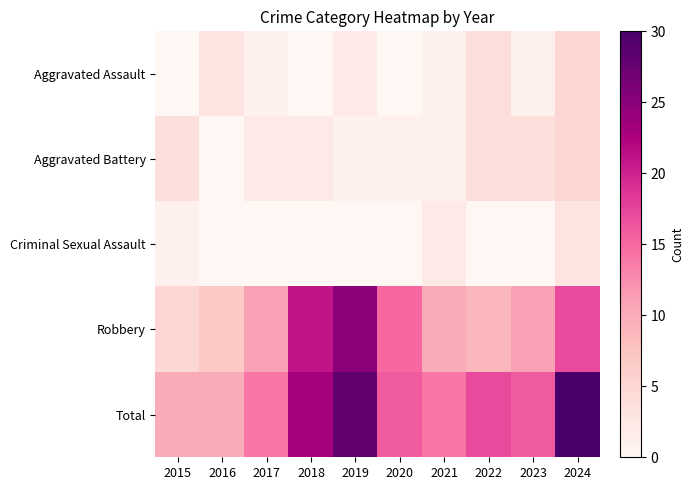

Reading left to right, list all the values displayed in this chart.

Aggravated Assault: 2015=0	2016=3	2017=1	2018=0	2019=2	2020=0	2021=1	2022=4	2023=1	2024=5
Aggravated Battery: 2015=4	2016=0	2017=2	2018=2	2019=1	2020=1	2021=1	2022=4	2023=4	2024=5
Criminal Sexual Assault: 2015=1	2016=0	2017=0	2018=0	2019=0	2020=0	2021=2	2022=0	2023=0	2024=3
Robbery: 2015=5	2016=7	2017=11	2018=21	2019=25	2020=15	2021=10	2022=9	2023=11	2024=17
Total: 2015=10	2016=10	2017=14	2018=23	2019=28	2020=16	2021=14	2022=17	2023=16	2024=30